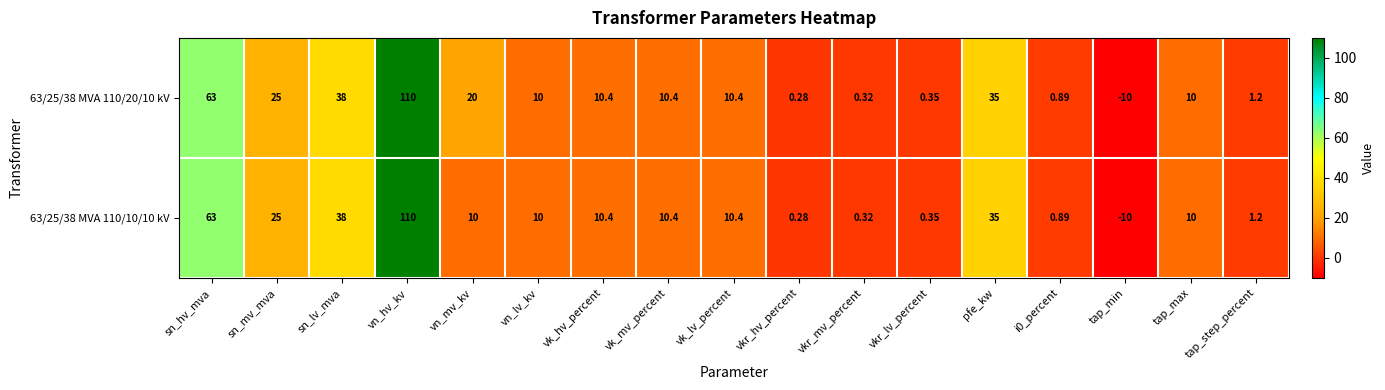

At which category is the sum across all series the highest?

vn_hv_kv